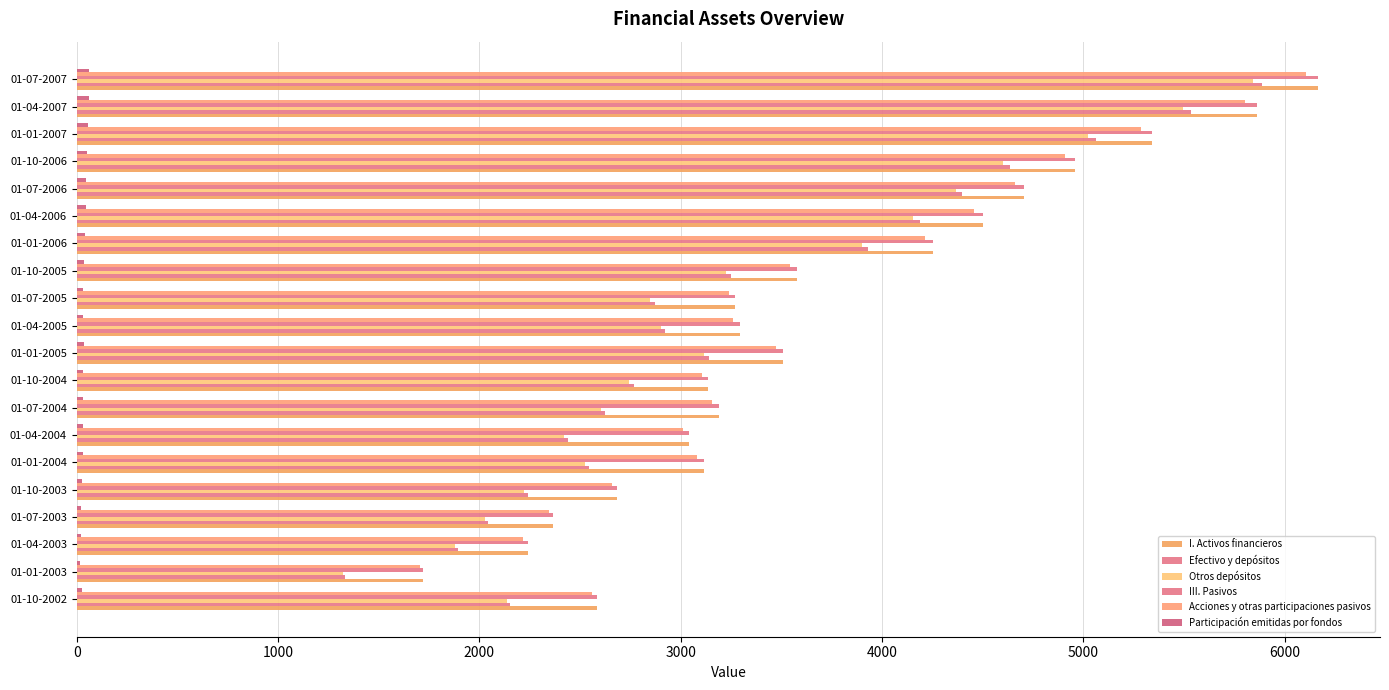

What is the value of the I. Activos financieros bar at the 13th from the left?

3576